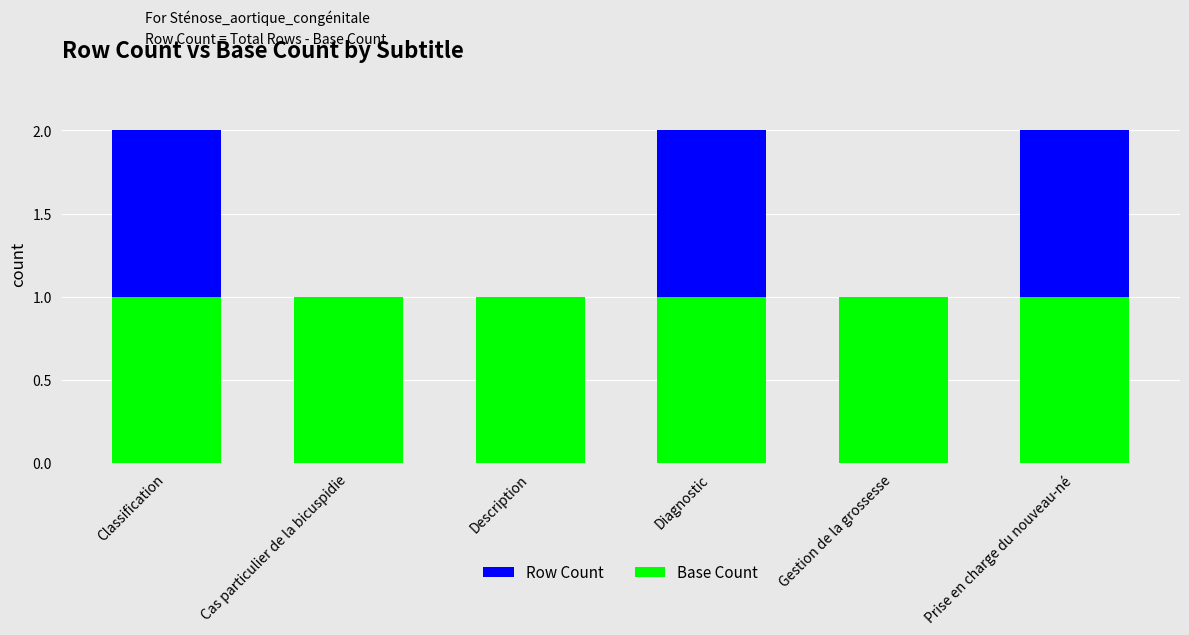

True or false: Base Count has a value of 1 at Diagnostic.

True